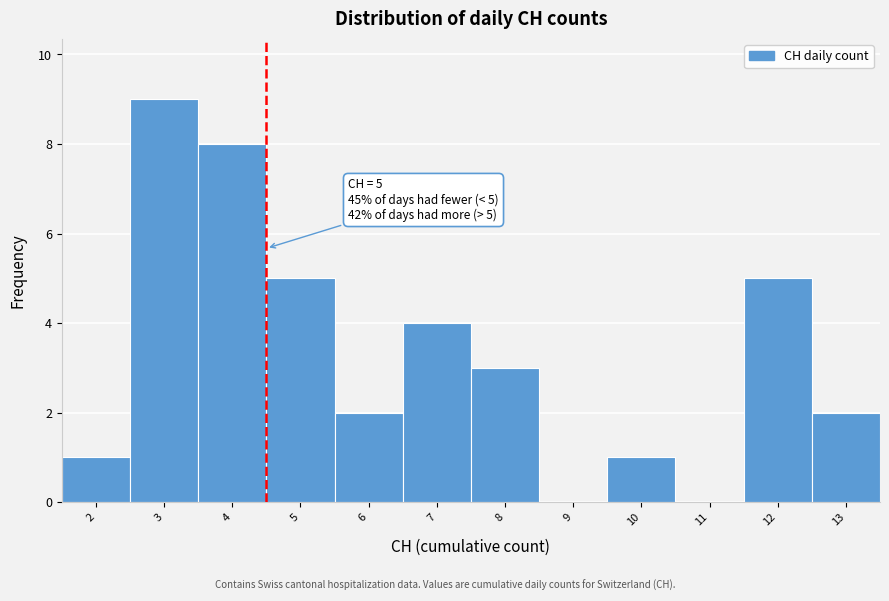

Reading left to right, transcribe all the data shown in this chart.

2=1	3=9	4=8	5=5	6=2	7=4	8=3	9=0	10=1	11=0	12=5	13=2